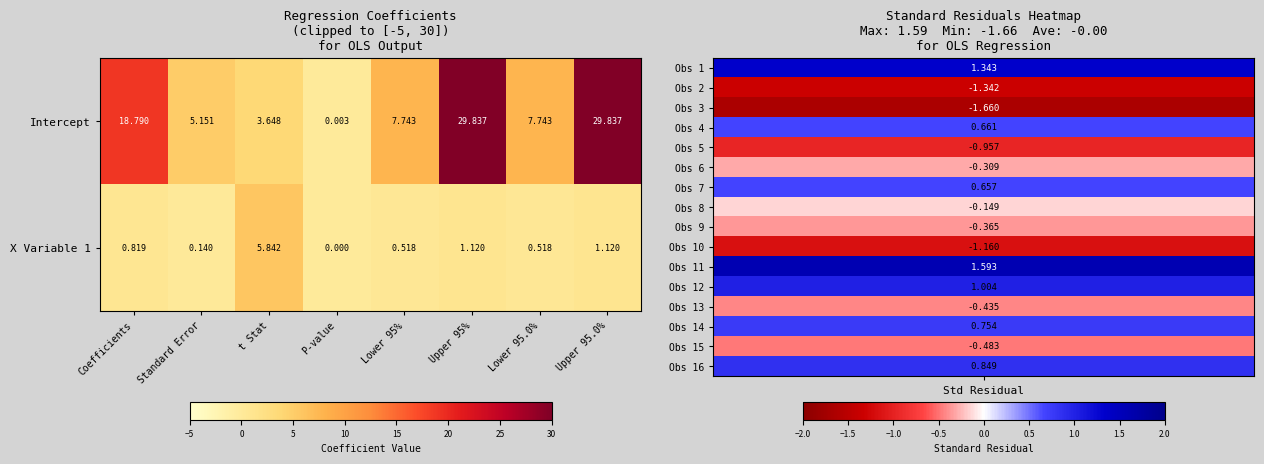

Which series has the widest spread of values?

Intercept